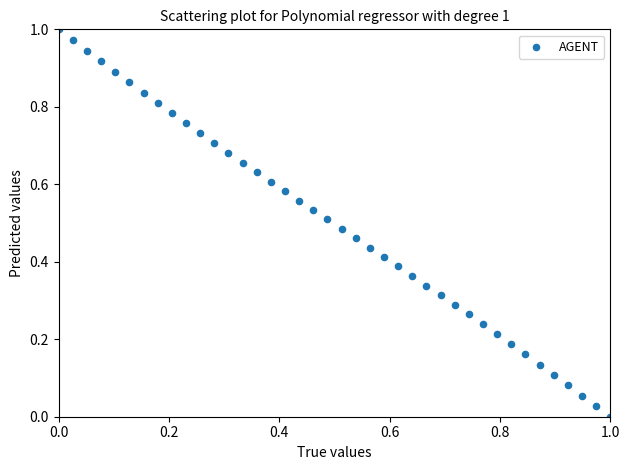

How many data points are displayed?

40